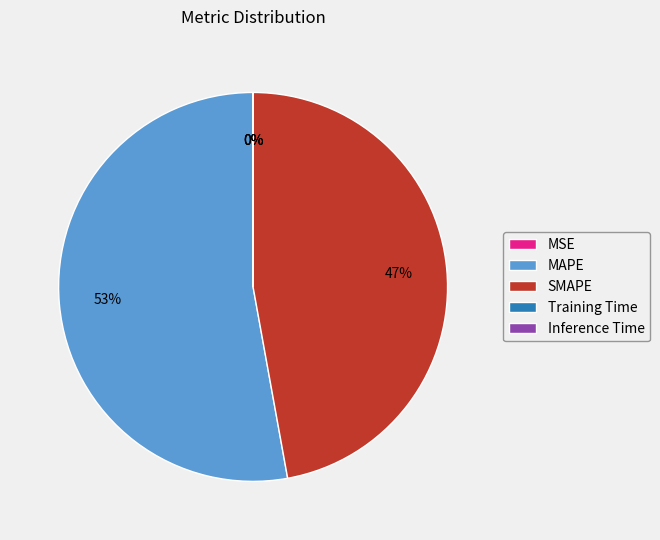

Is it true that MAPE is 53% of the pie?

True